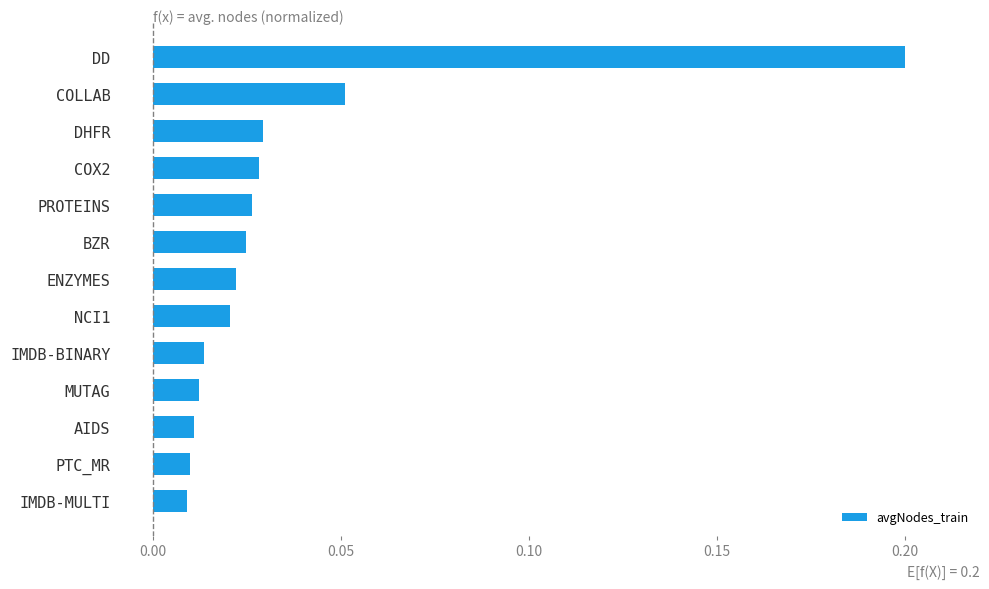

What is the maximum value shown in the chart?

0.2